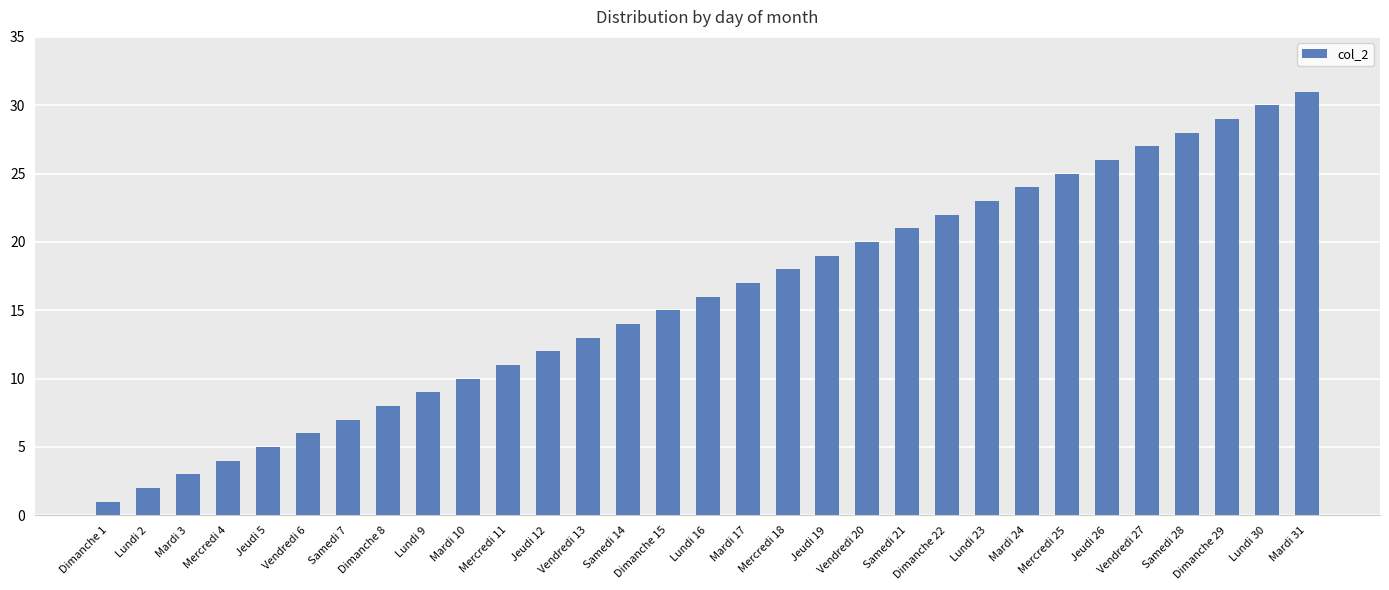

What is the sum of the values at Mardi 31 and Vendredi 20?

51